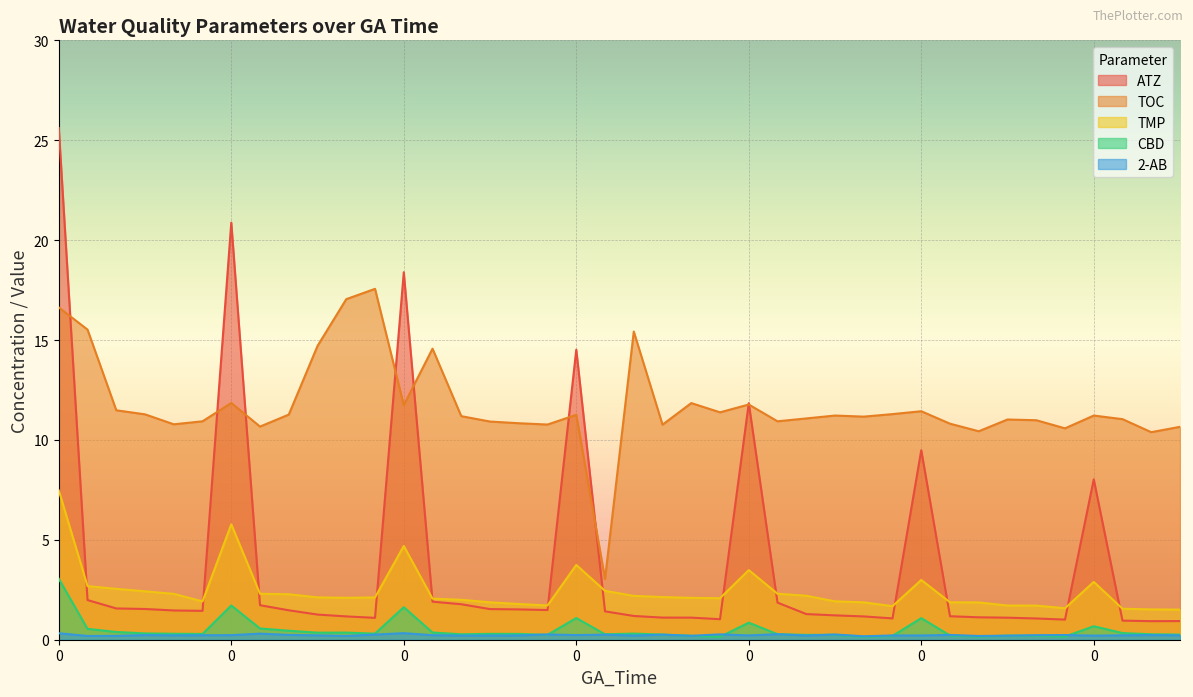

At which category does the chart reach its minimum across all series?

25